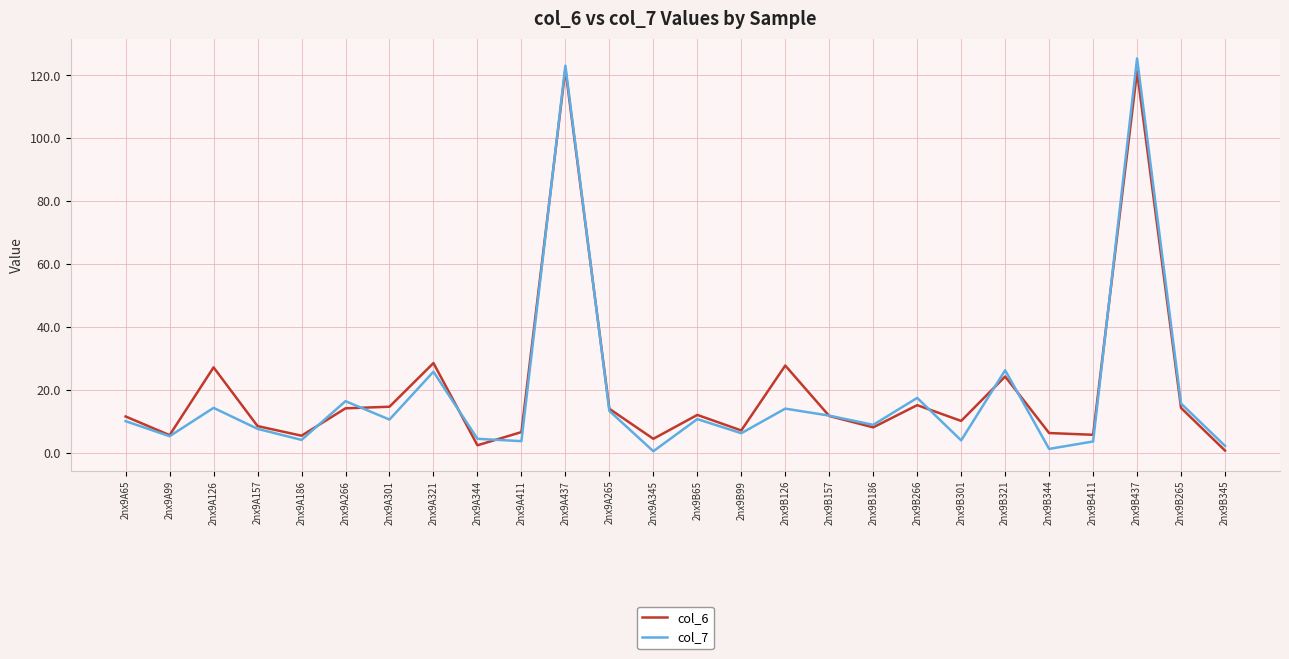

The value of col_6 at 2nx9A65 is 18.5. True or false?

False